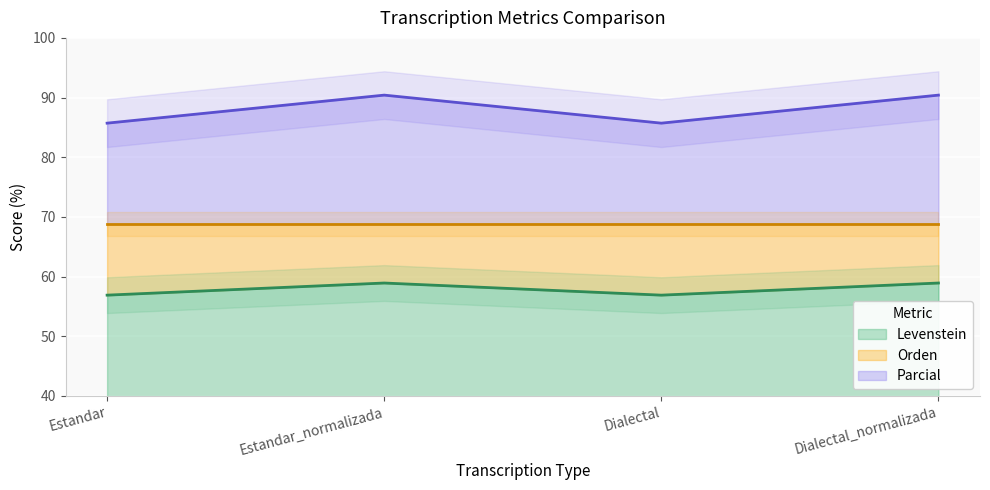

What is the difference between the highest and lowest values at Dialectal_normalizada?

31.5